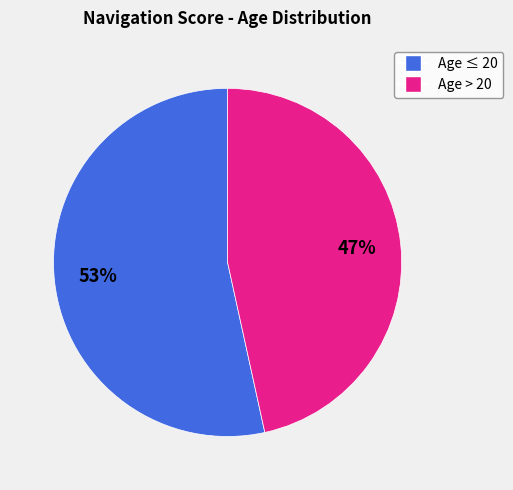

Count the number of slices in the pie.

2